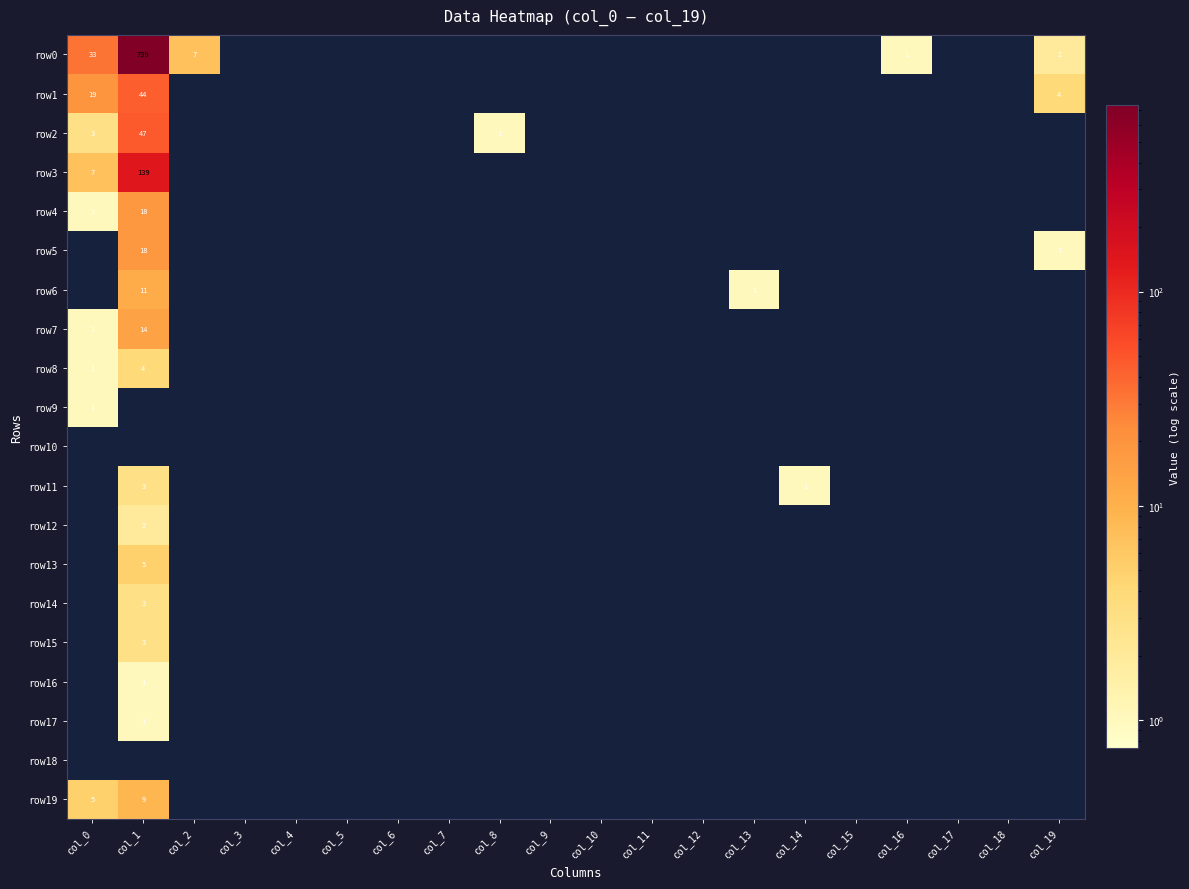

Is it true that row0 equals 2 at col_19?

True